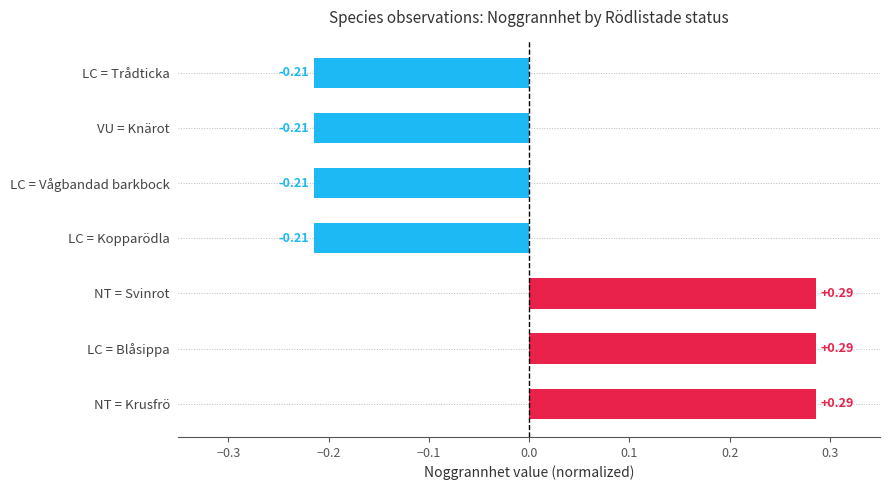

How many values are above zero?

3